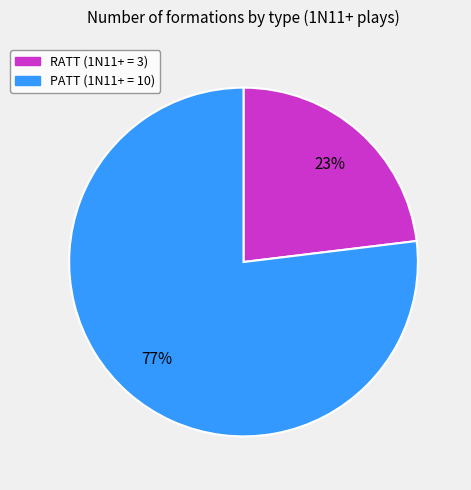

Is it true that RATT is 12% of the pie?

False